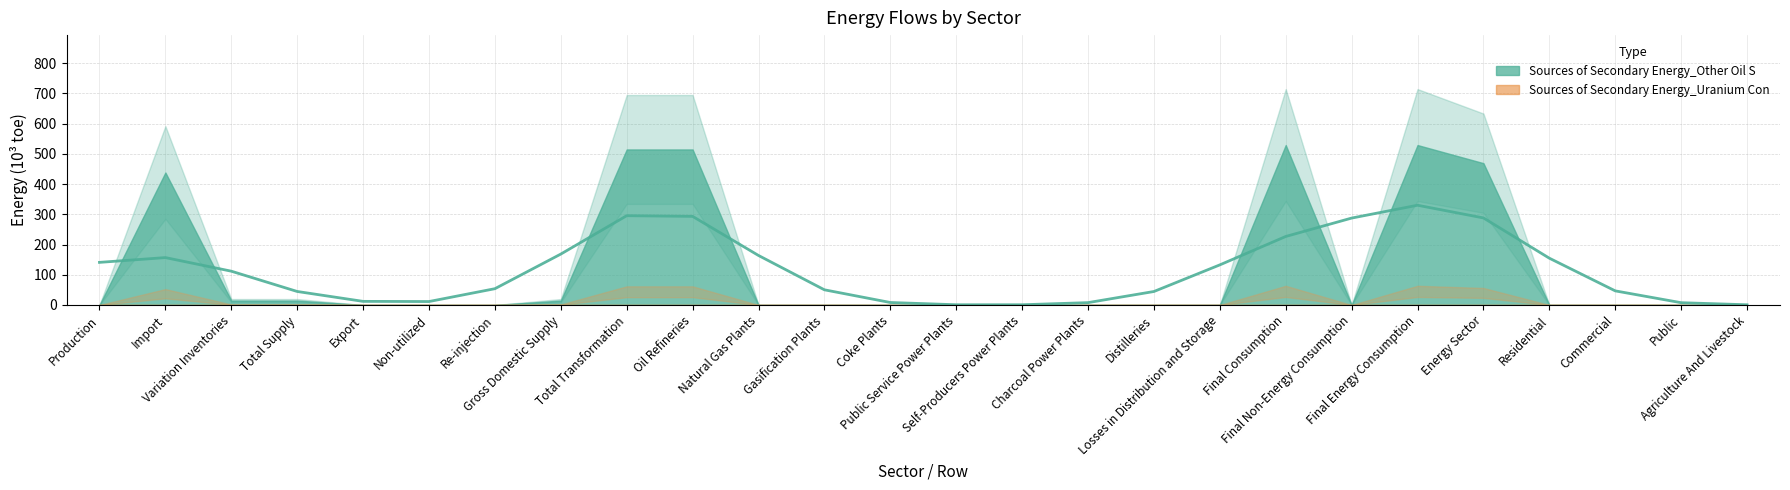

How many series are shown in this chart?

2